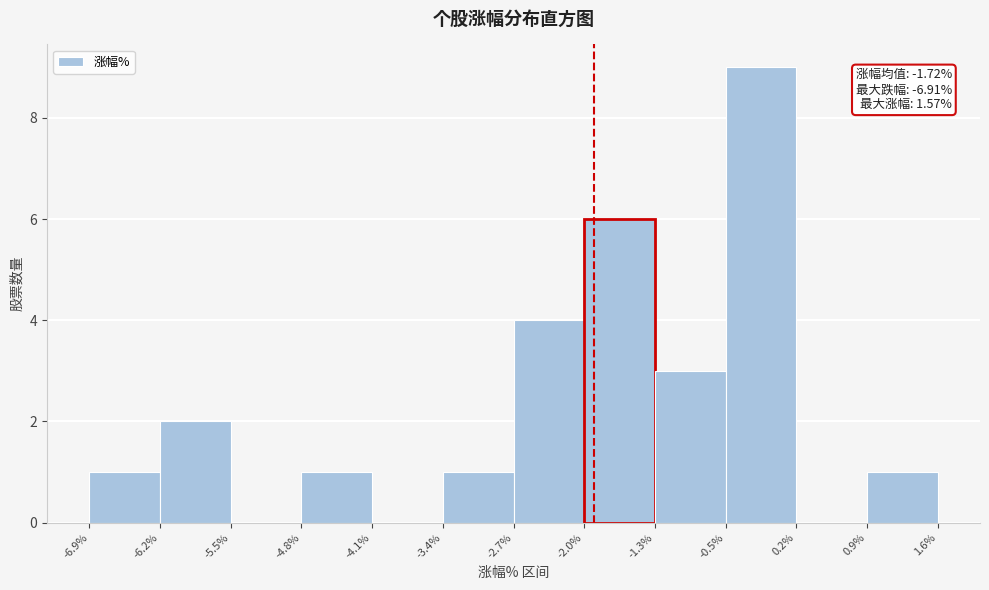

Which range on the x-axis has the tallest bar?

-0.5% to 0.2%